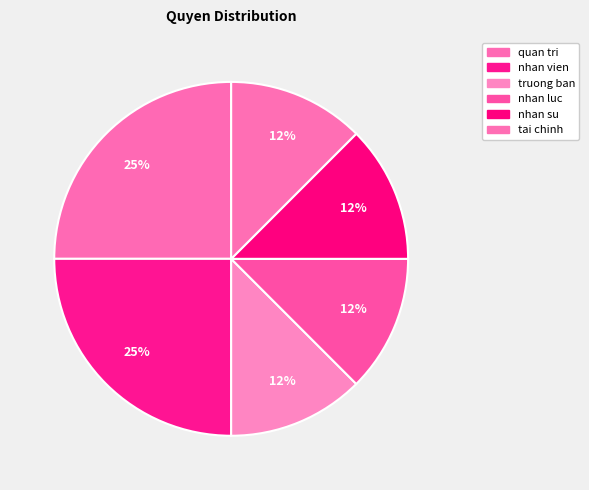

Which category has the biggest portion of the pie?

quan tri